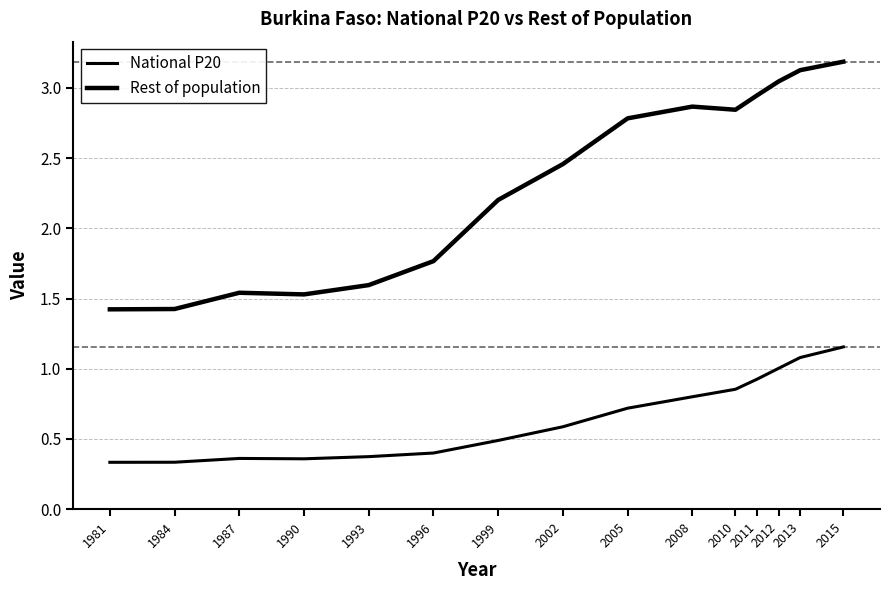

Does the chart display data point markers on the line(s)?

No